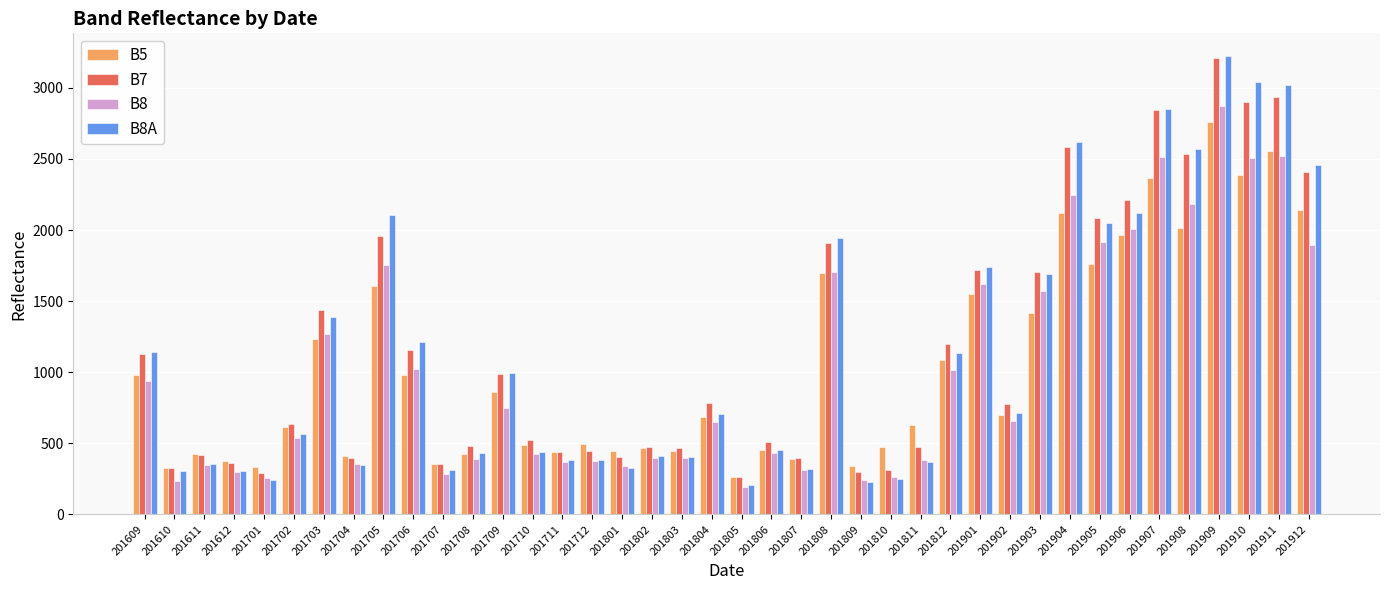

Is it true that B8A equals 597 at 201710?

False